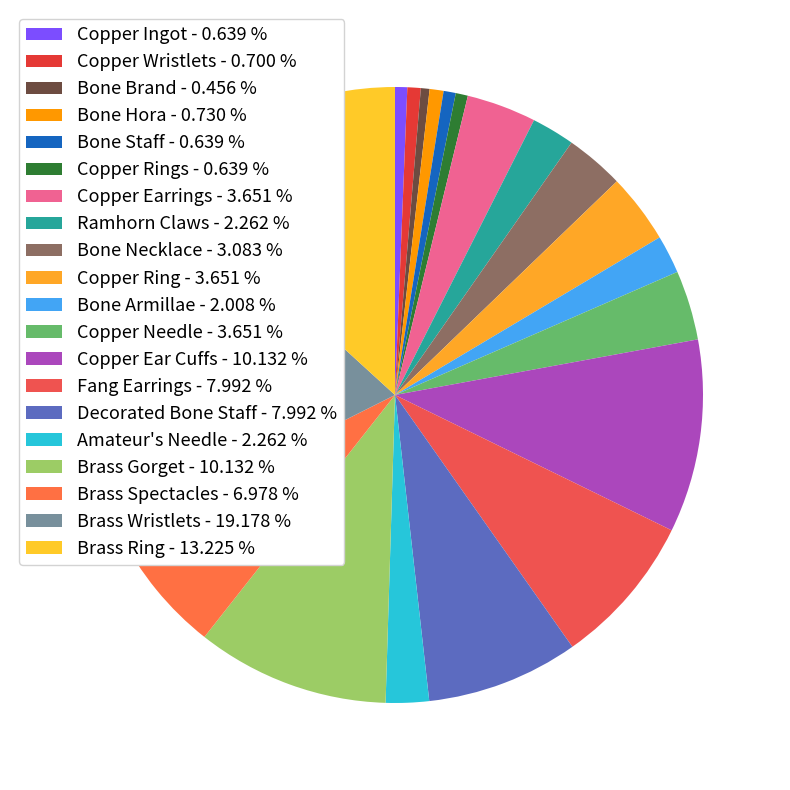

Count the number of slices in the pie.

20